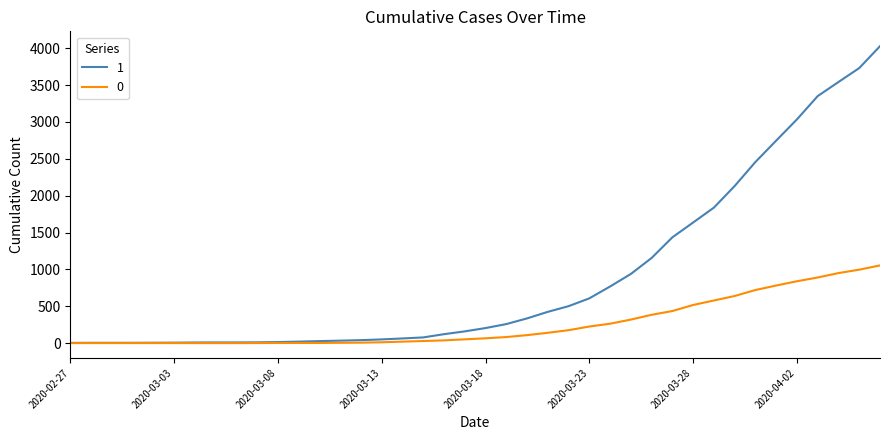

How many categories are shown in the chart?

40